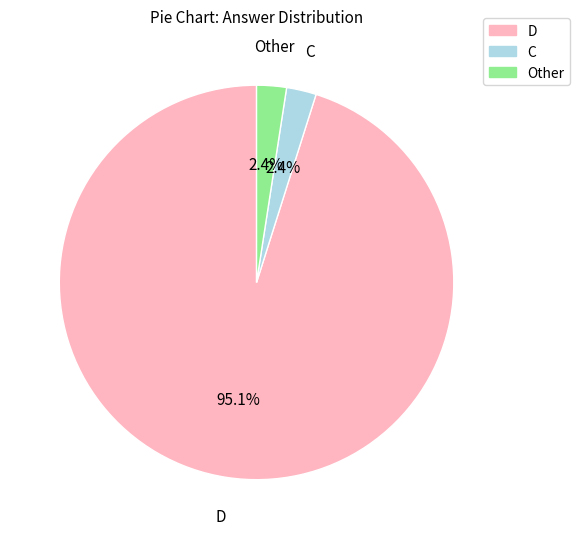

Which has a higher value, Other or D?

D